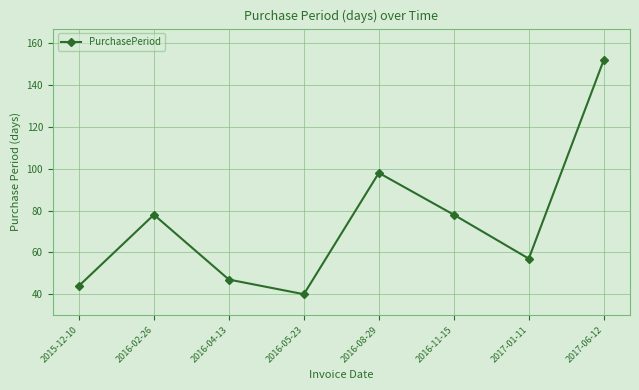

What is the label of the 5th point from the left?

2016-08-29